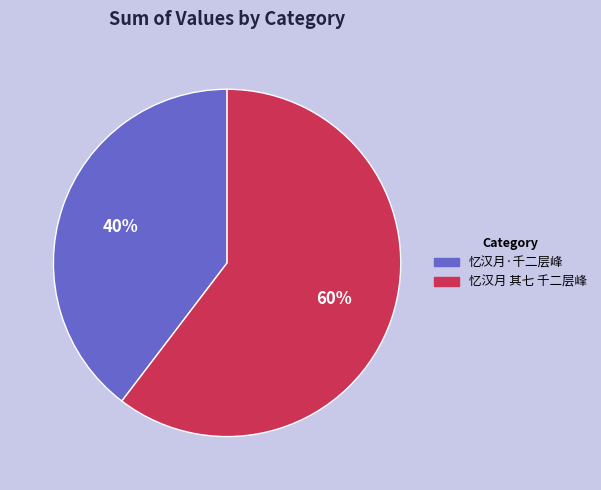

Combined, do 忆汉月·千二层峰 and 忆汉月 其七 千二层峰 account for over 50%?

Yes